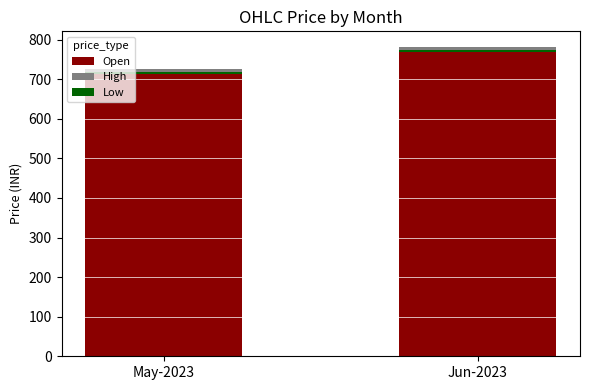

Rank the series at May-2023 from lowest to highest value.

Low, High, Open